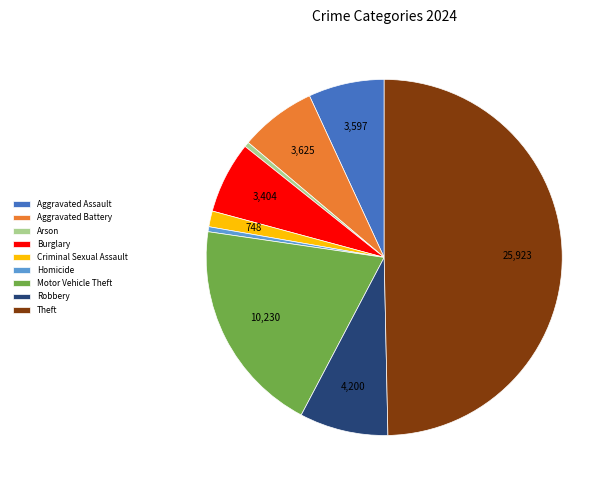

The Robbery slice represents 8% of the pie. True or false?

True